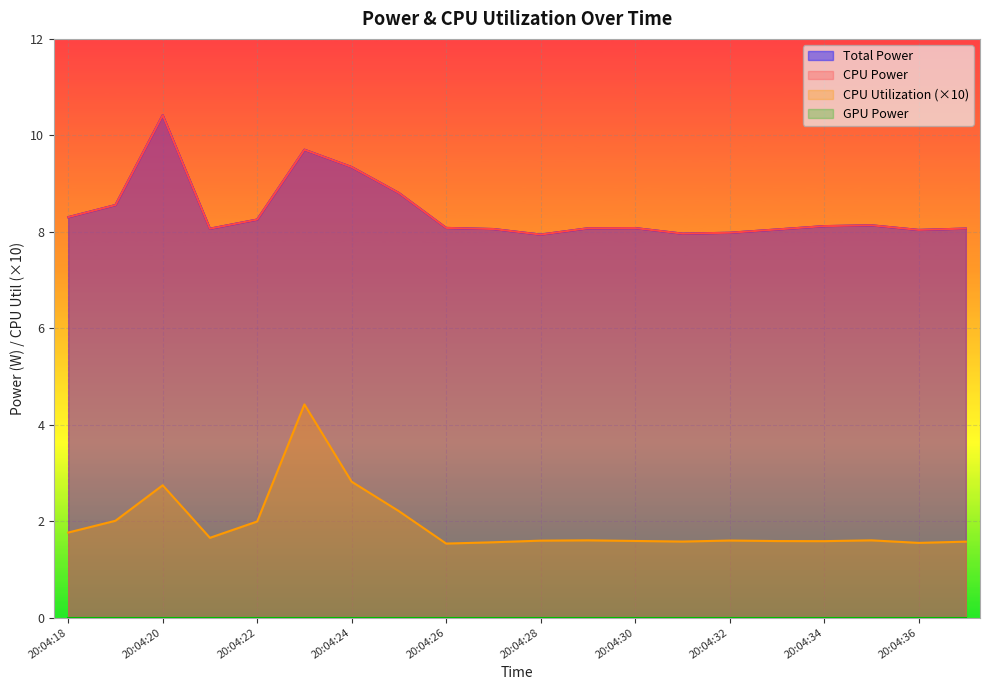

True or false: CPU Utilization has more than 0 points higher than both neighbors.

True